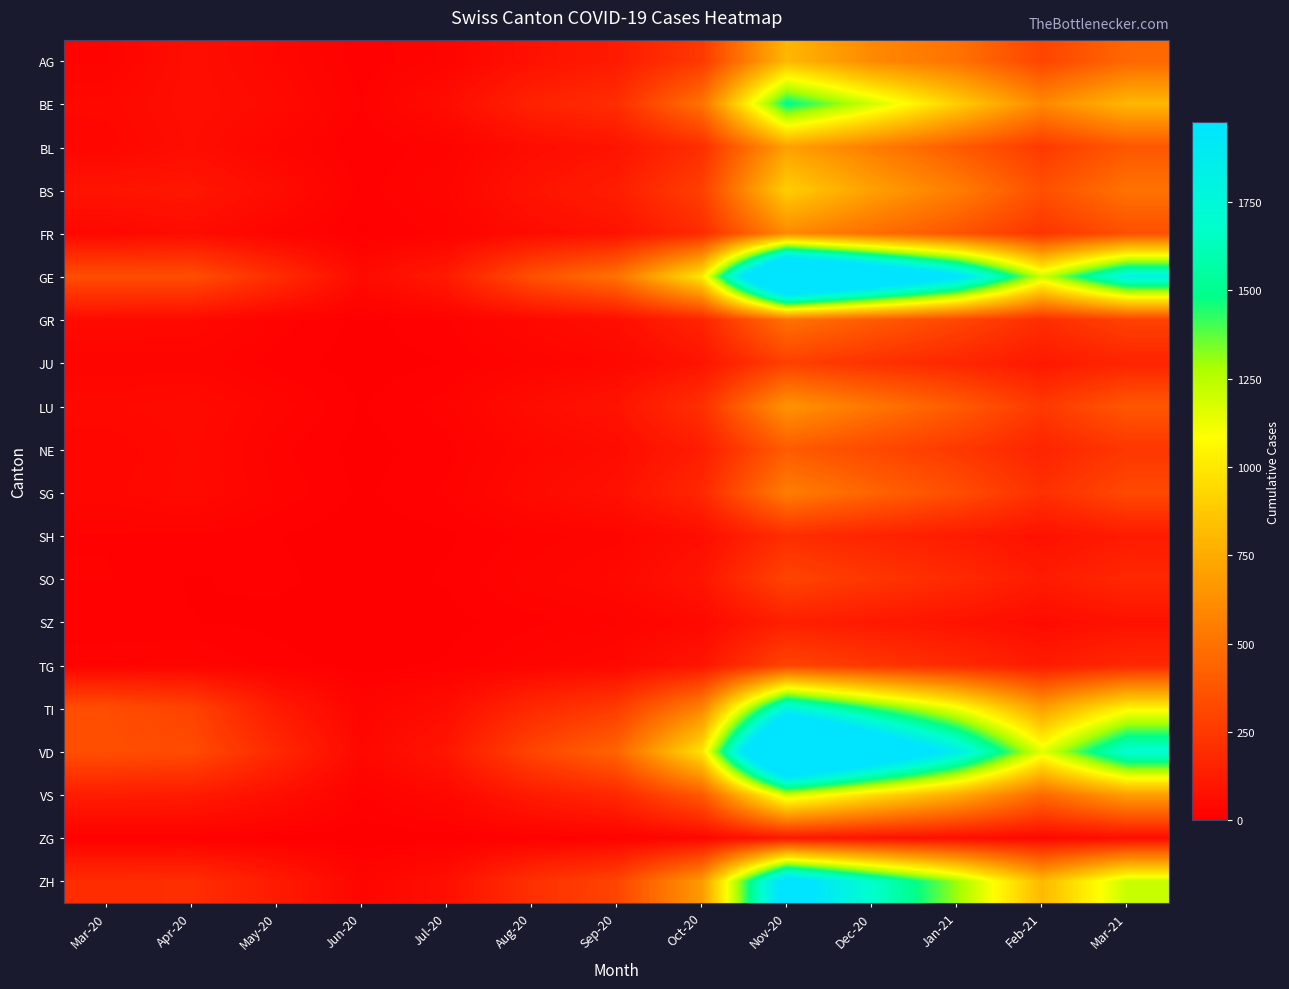

Rank the series by their maximum value, from highest to lowest.

GE, VD, ZH, TI, BE, VS, BS, AG, BL, LU, FR, SG, GR, NE, SO, TG, JU, SH, SZ, ZG